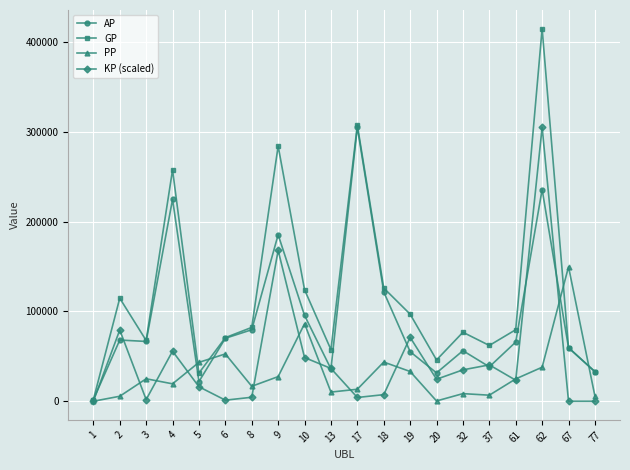

Rank the series by their average value, from highest to lowest.

GP, AP, KP (scaled), PP